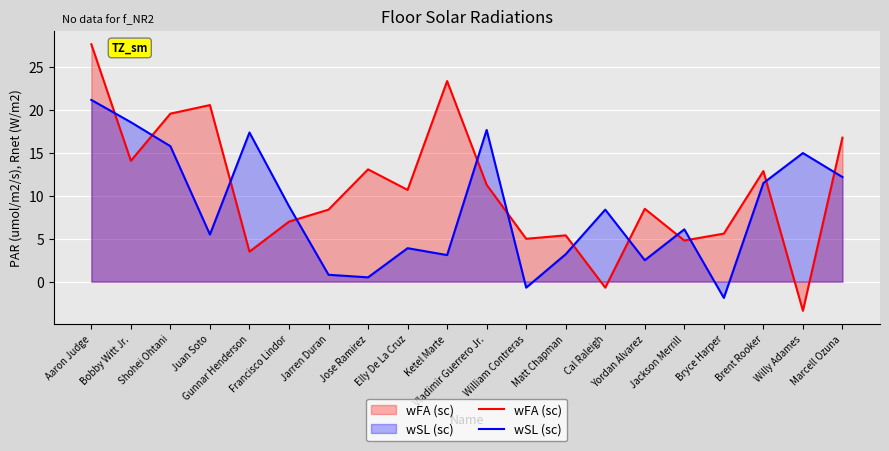

What is the difference between the maximum and second lowest values in the wFA (sc) series?

28.4